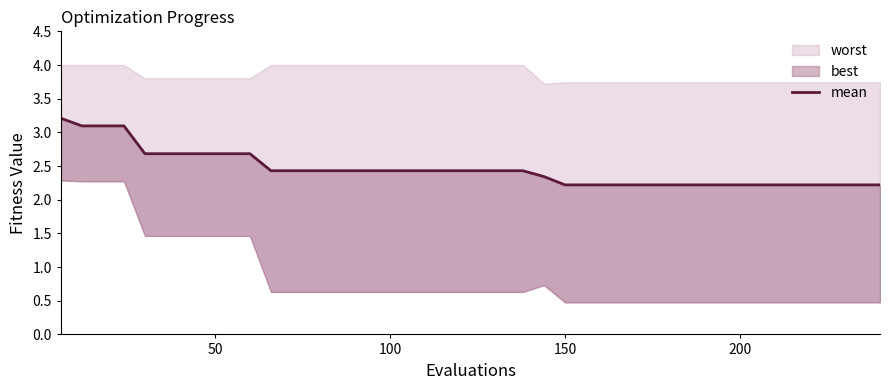

Is it true that the value at 26 is 3.7?

False